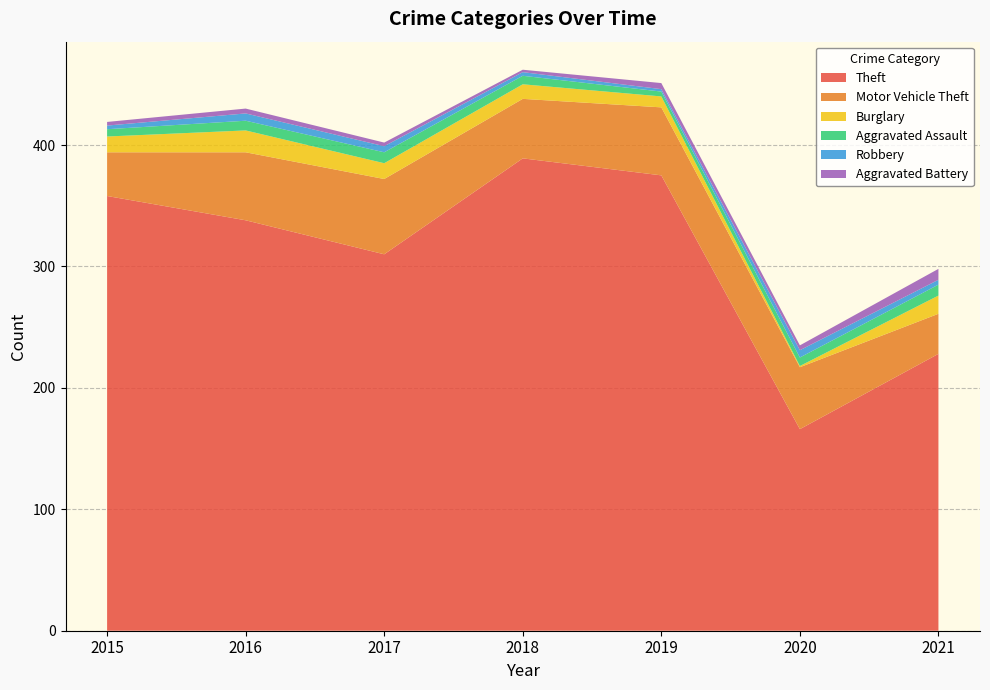

Reading left to right, what are all the values shown in this chart?

Theft: 2015=358	2016=338	2017=310	2018=389	2019=375	2020=166	2021=228
Motor Vehicle Theft: 2015=36	2016=56	2017=62	2018=49	2019=56	2020=51	2021=33
Burglary: 2015=13	2016=18	2017=13	2018=12	2019=9	2020=1	2021=15
Aggravated Assault: 2015=6	2016=8	2017=9	2018=7	2019=4	2020=7	2021=9
Robbery: 2015=3	2016=6	2017=5	2018=3	2019=2	2020=6	2021=4
Aggravated Battery: 2015=3	2016=4	2017=3	2018=2	2019=5	2020=4	2021=9